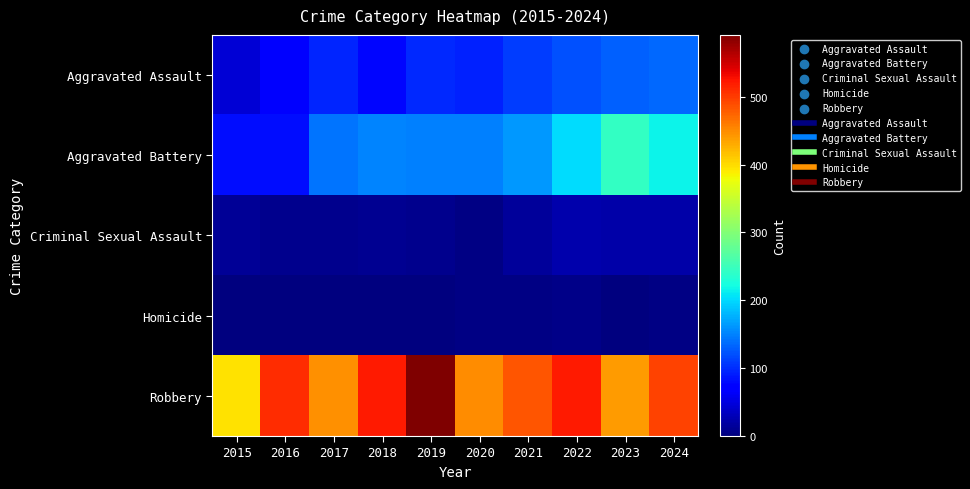

Which series has the largest range (max minus min)?

Robbery